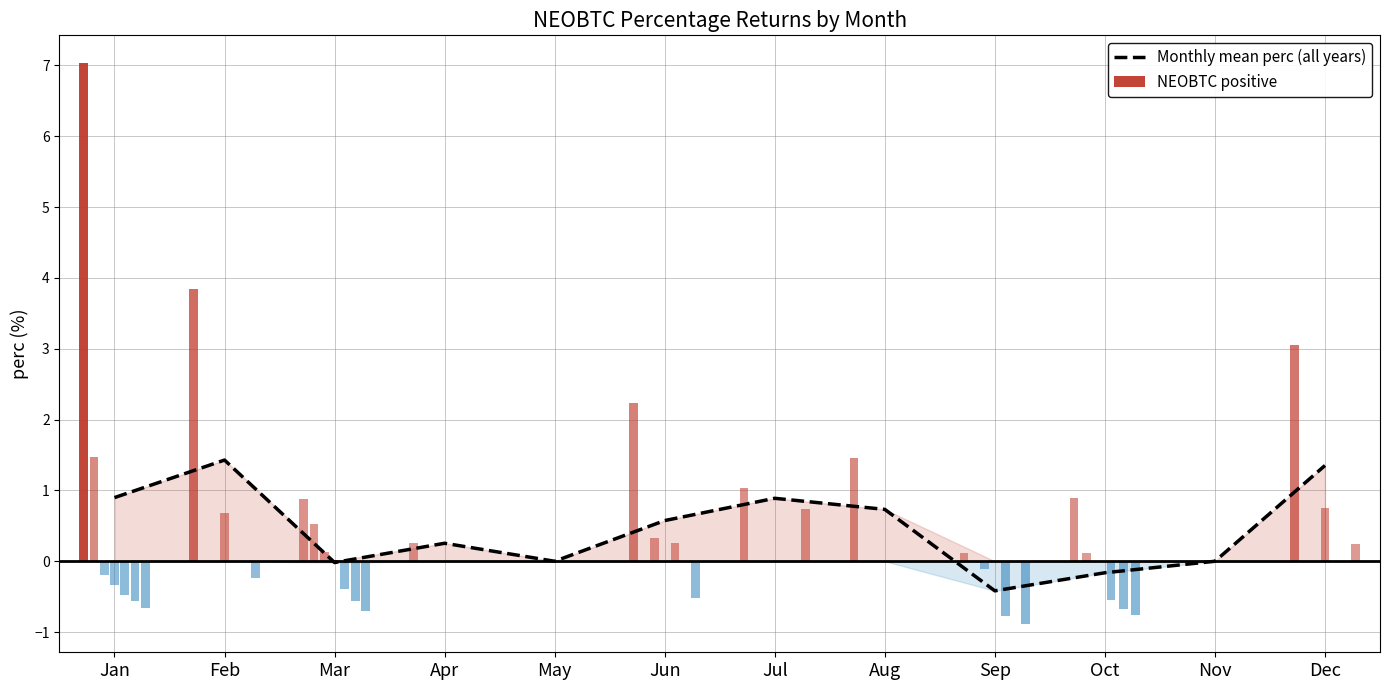

Which label corresponds to the smallest value in the chart?

Sep